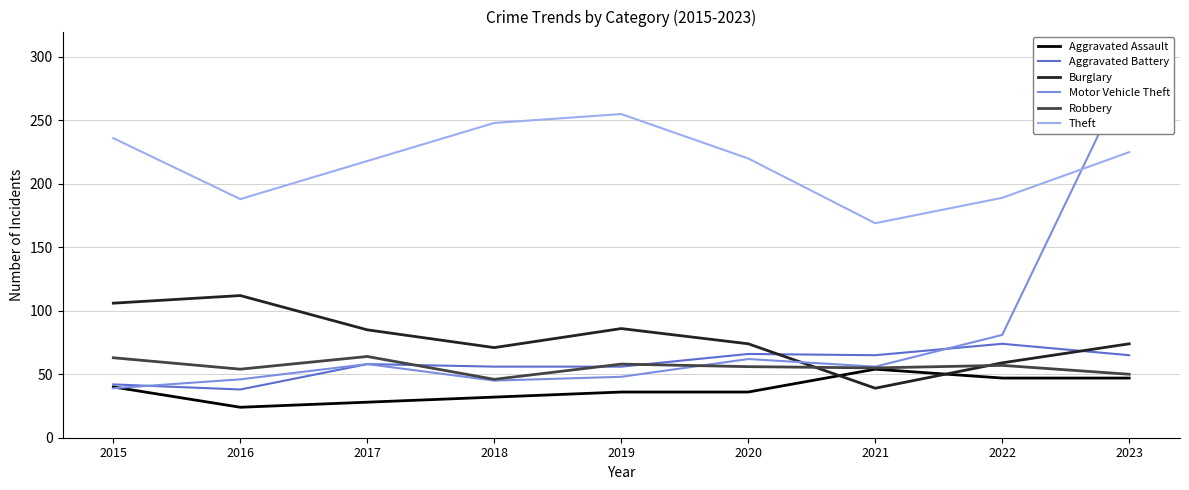

The Aggravated Battery series shows 74 at 2022. True or false?

True